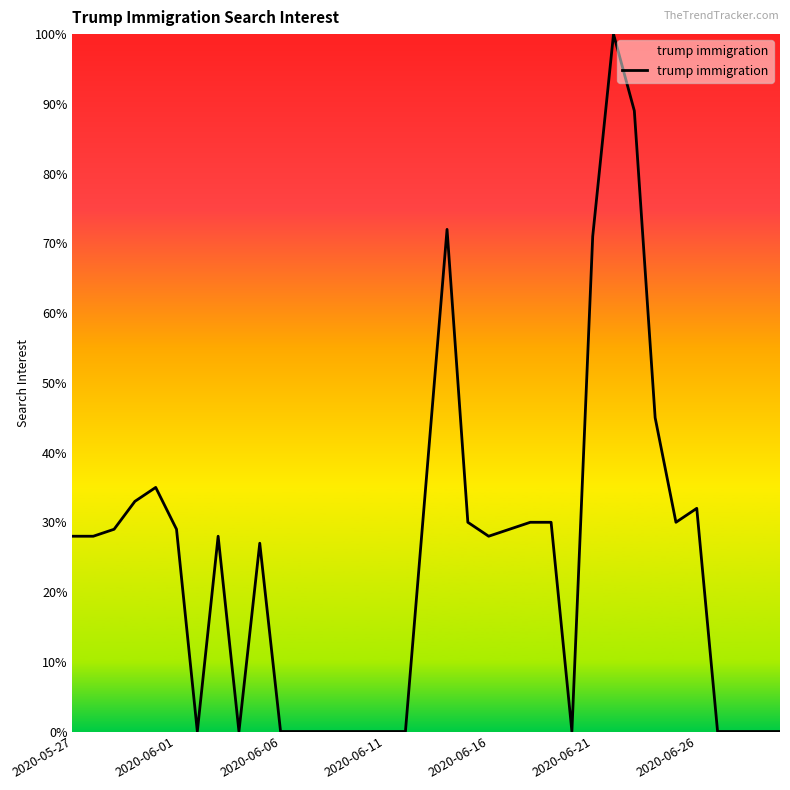

What is the difference between the maximum and minimum values?

100